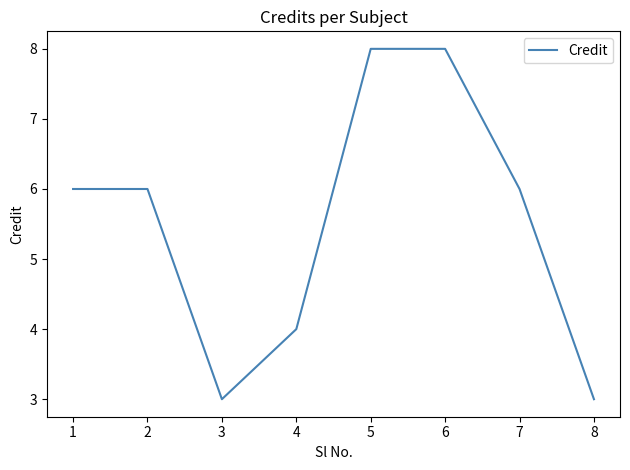

What is the sum of all values?

44